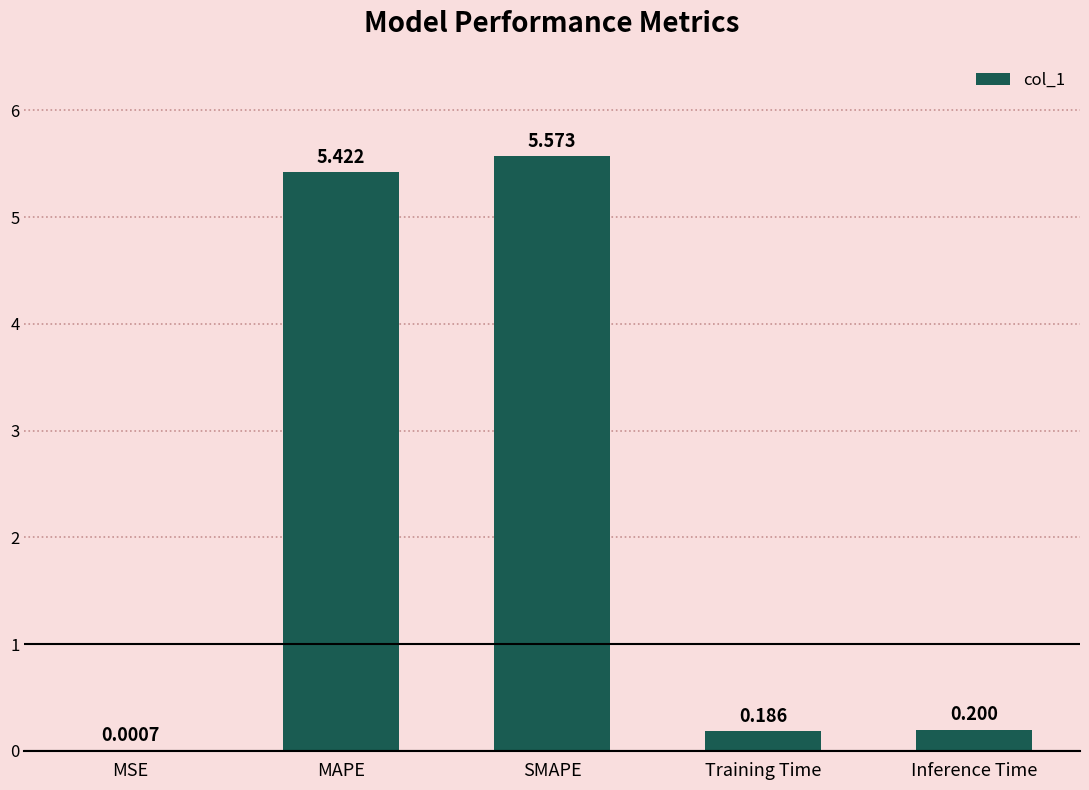

Which label corresponds to the largest value in the chart?

SMAPE